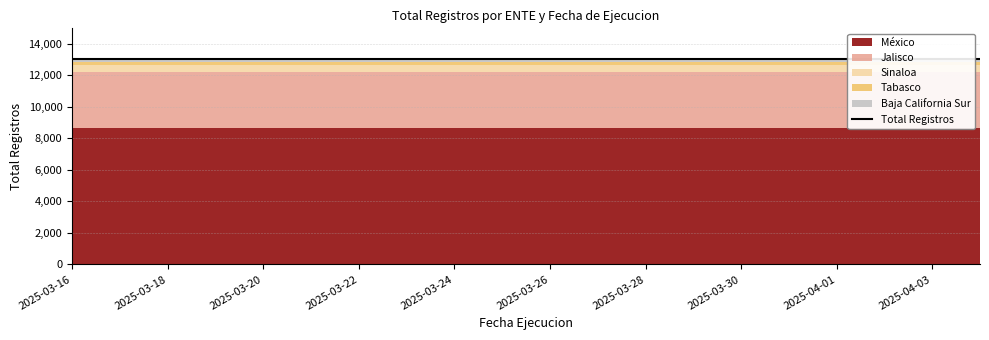

The value of Baja California Sur at 2025-03-30 is 70. True or false?

False